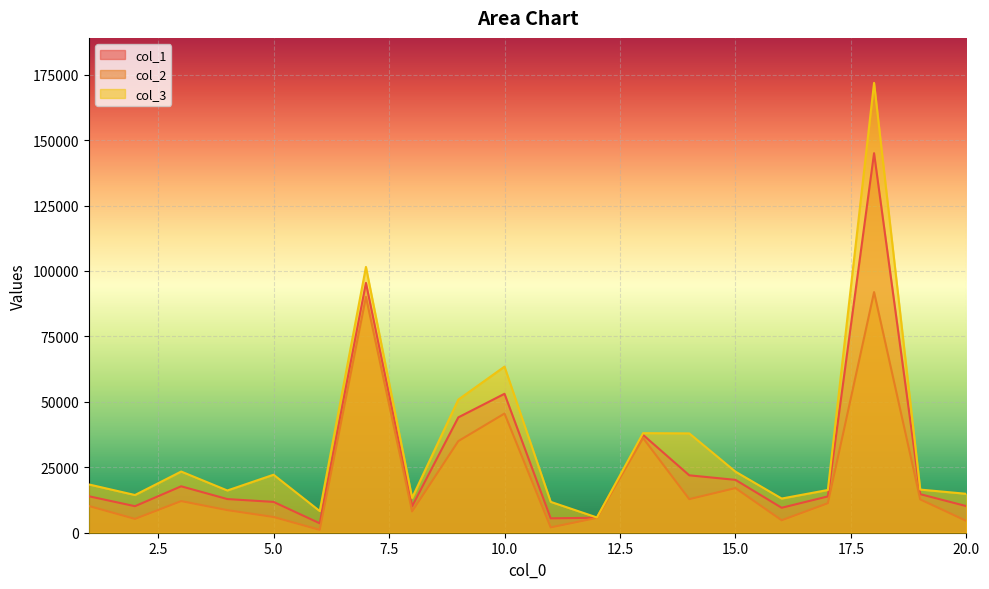

At which category does the chart reach its minimum across all series?

6